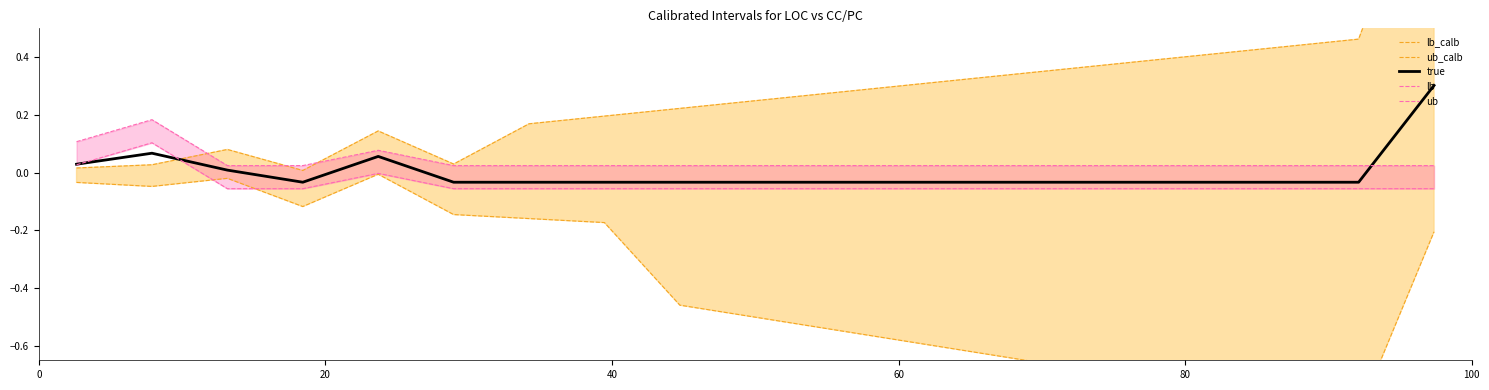

At 80, list the series in order from smallest to largest.

lb_calb, lb, true, ub, ub_calb